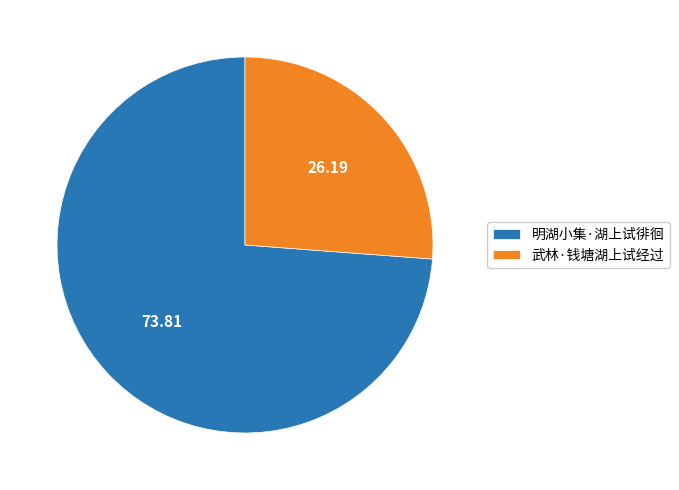

Is there a majority slice in this chart?

Yes